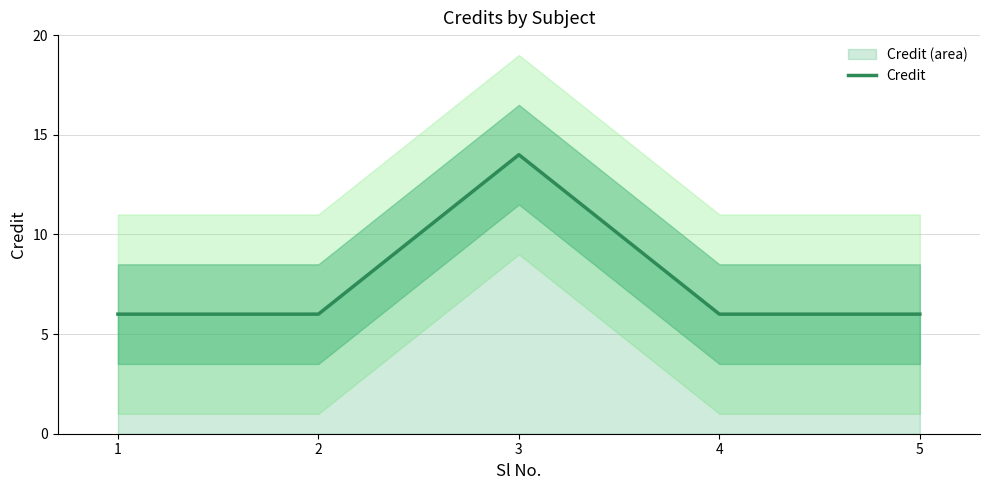

How many interior local peaks (higher than both neighbors) does the data have?

1